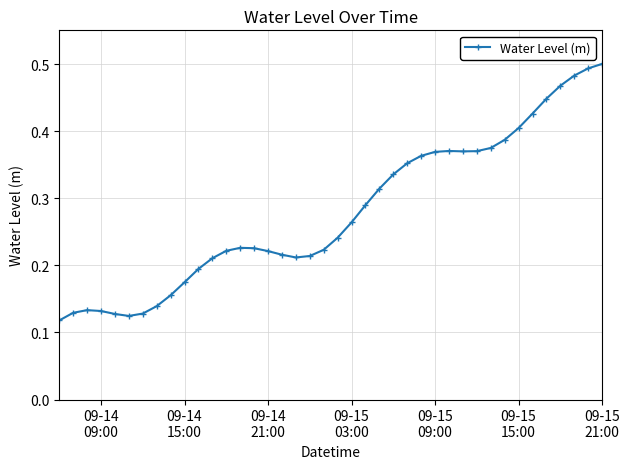

True or false: there are more than 1 points higher than both neighbors.

True